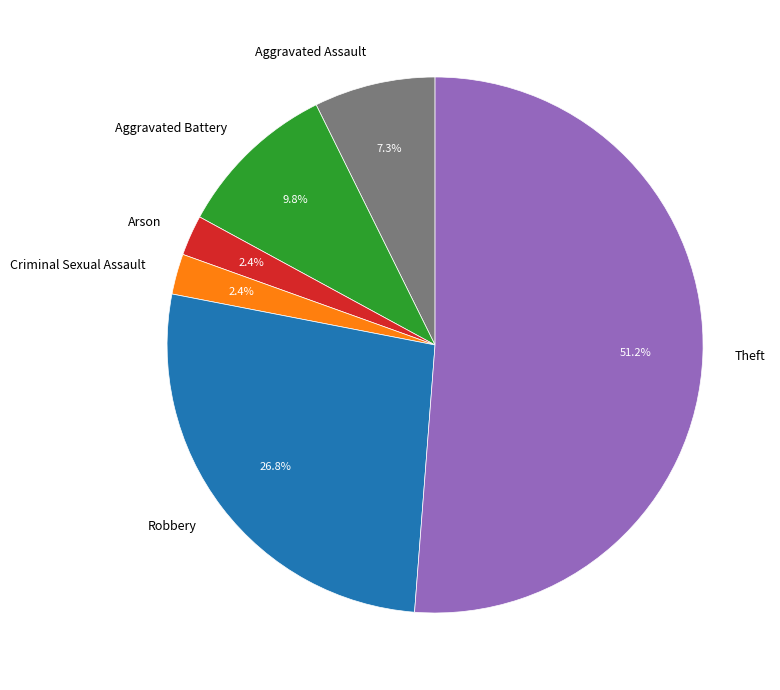

How many segments does this pie chart have?

6